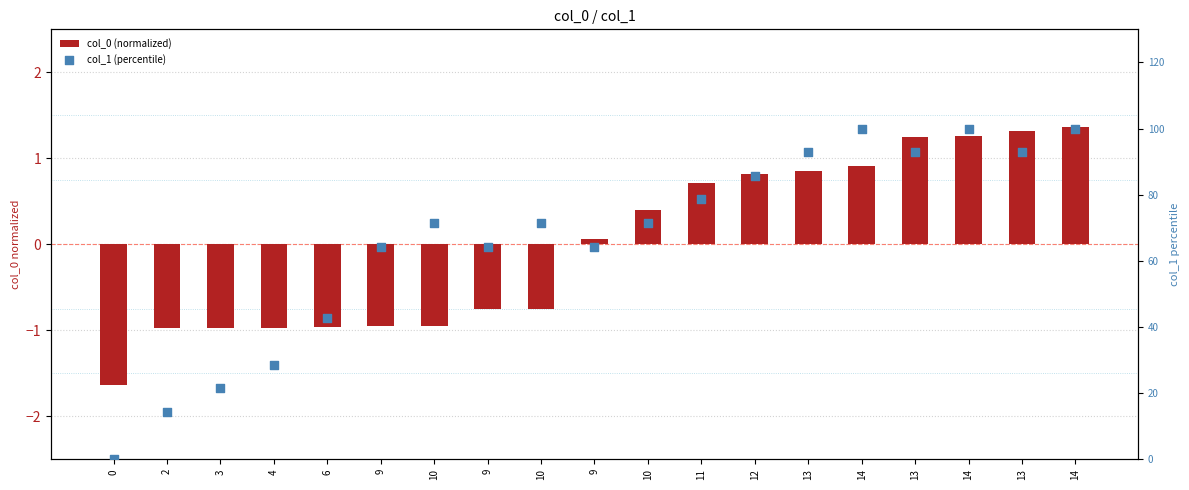

Which series has the largest Y range (max minus min)?

col_1 (percentile)